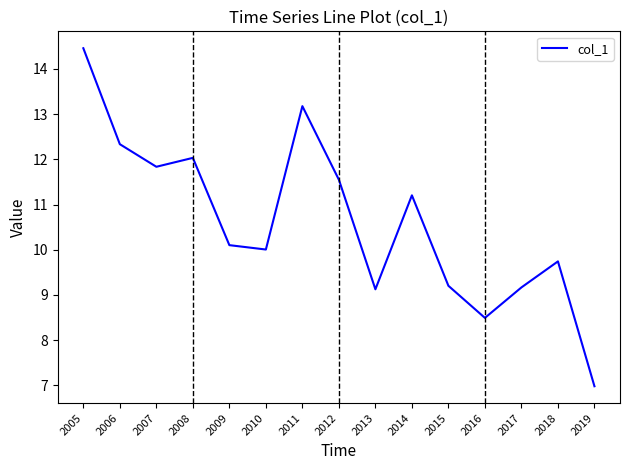

Reading left to right, list all the values displayed in this chart.

14.5	12.3	11.8	12.0	10.1	10.0	13.2	11.5	9.1	11.2	9.2	8.5	9.2	9.7	7.0